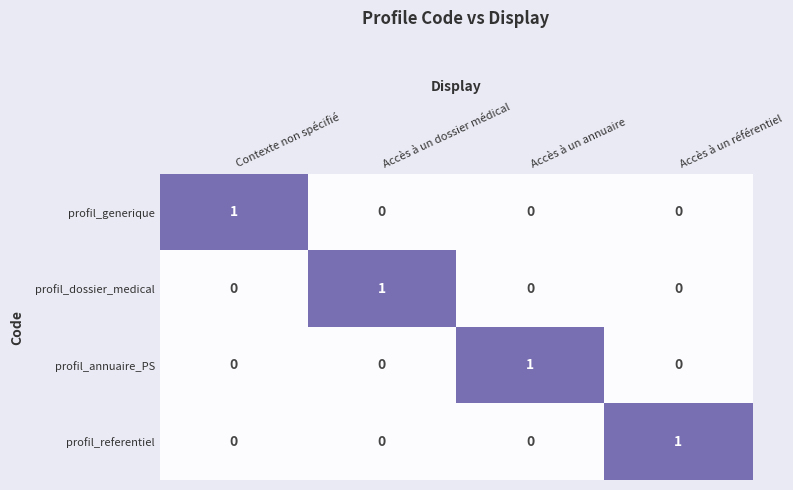

What is the spread (max minus min) of values at Accès à un dossier médical?

1